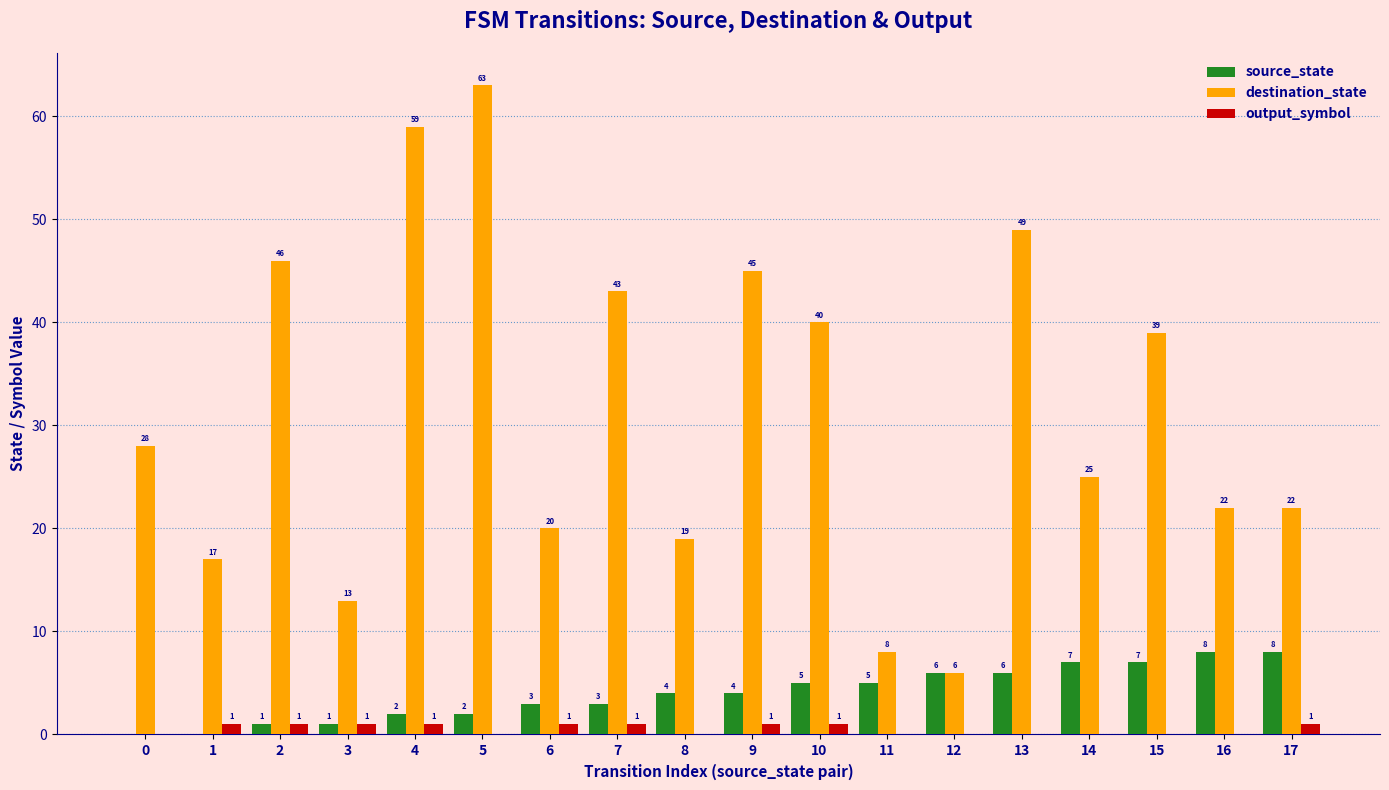

Is the value of source_state at 17 greater than the value of output_symbol at 13?

Yes